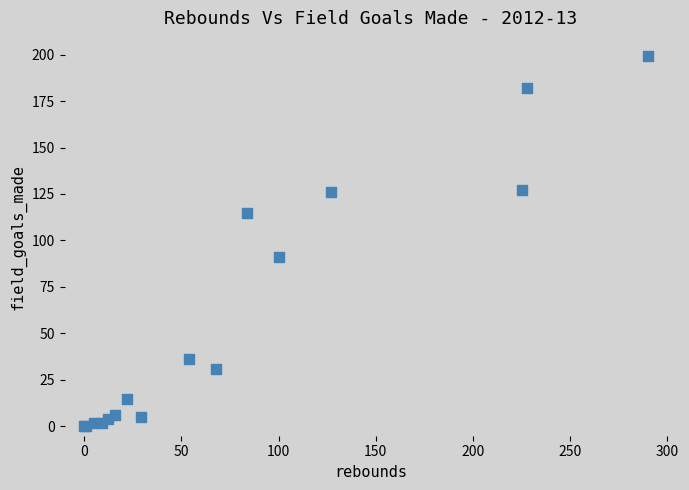

What Y value in the scatter plot is closest to 99?

91